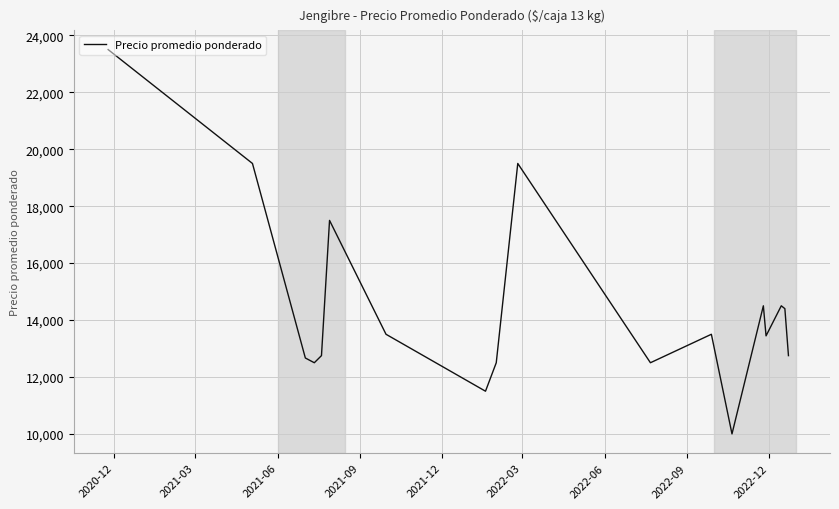

What is the difference between the maximum and minimum values?

13500